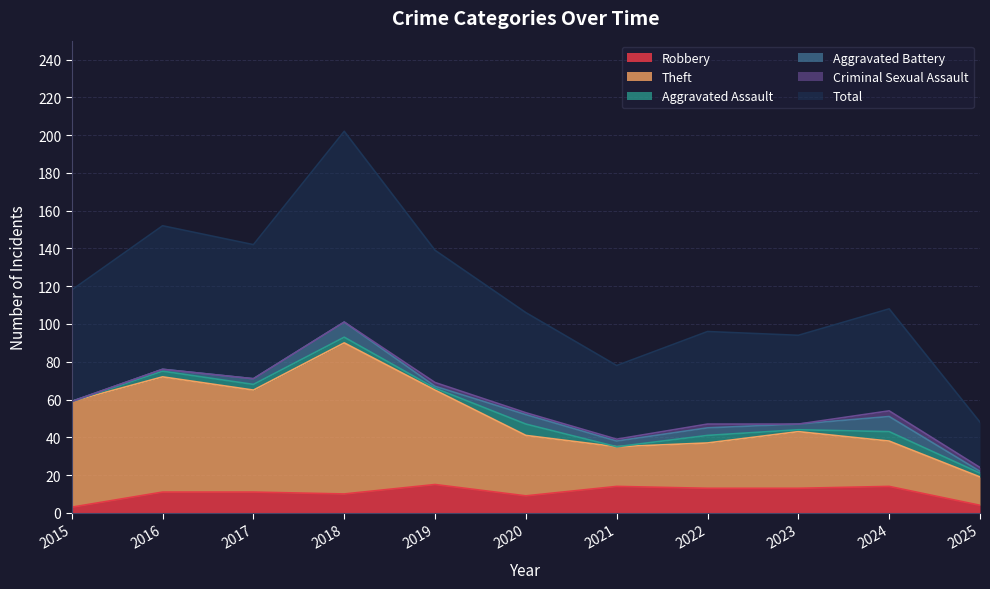

Is it true that Theft equals 72 at 2016?

True